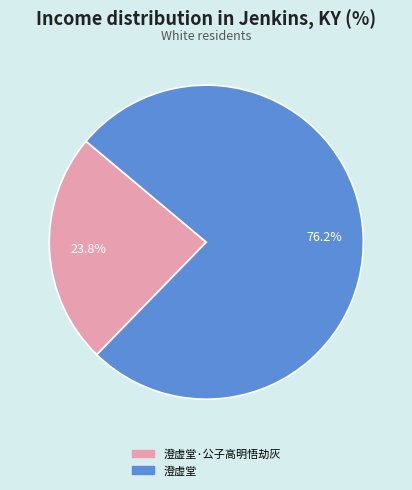

Is there a majority slice in this chart?

Yes